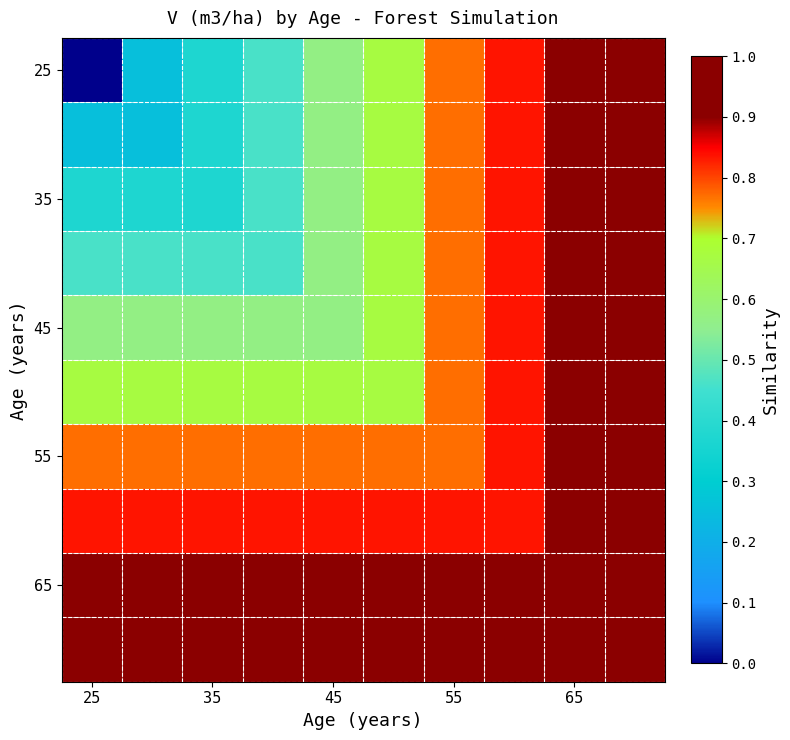

What is the greatest value displayed?

1.0